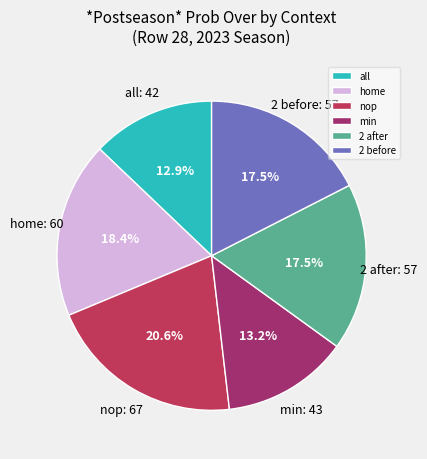

What is the total percentage of home and min?

31.6%